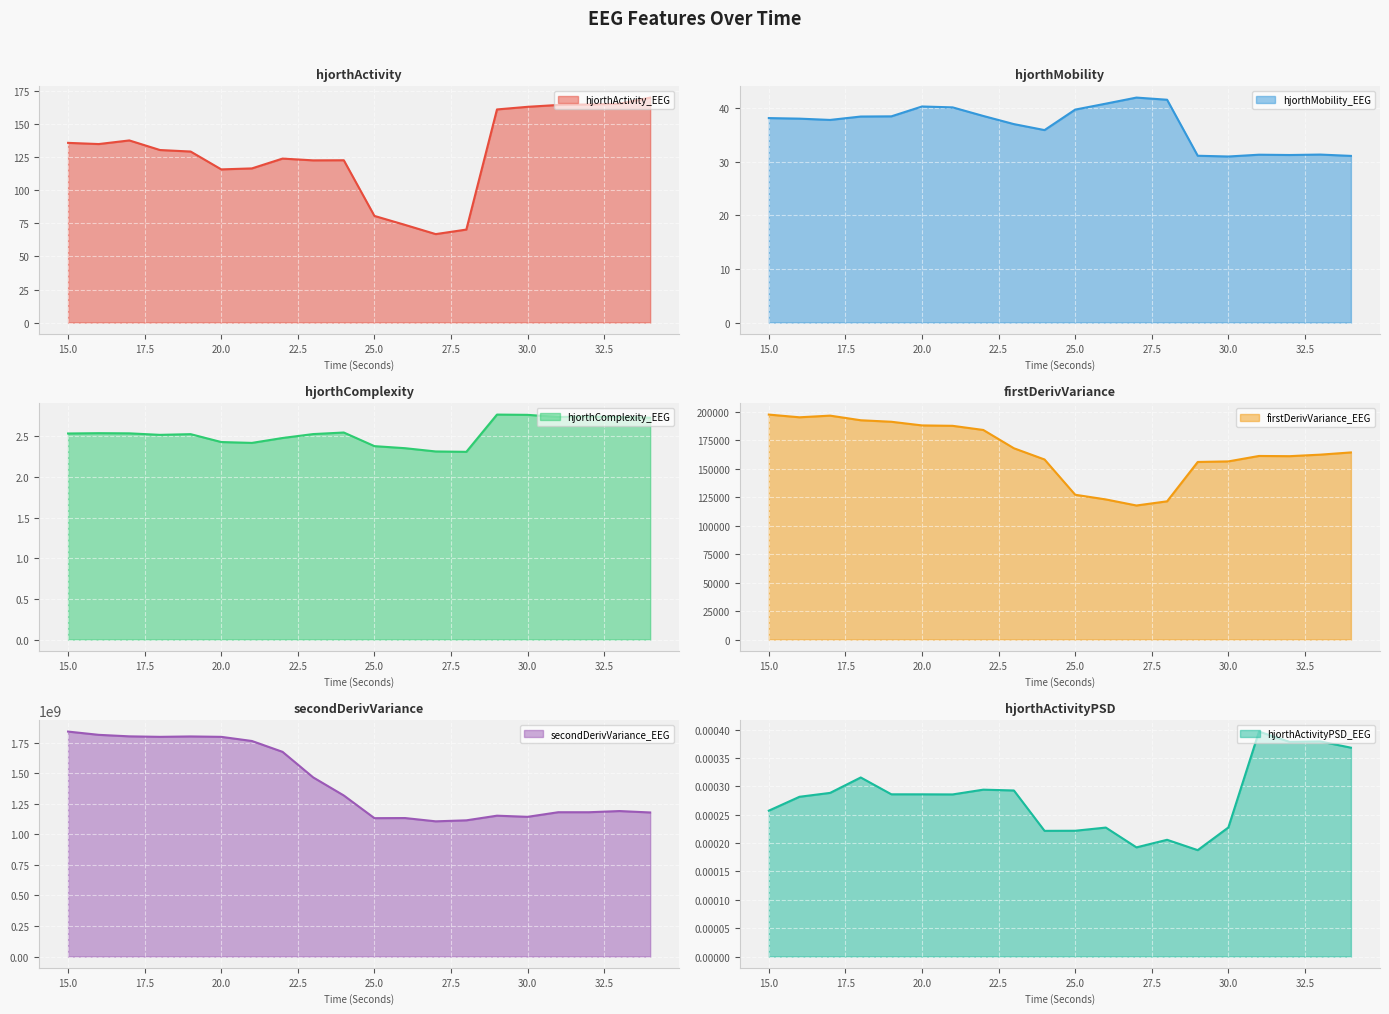

Reading right to left, list all the values displayed in this chart.

hjorthActivity_EEG: 34=170.3	33=165.6	32=165.1	31=164.7	30=163.3	29=161.3	28=70.4	27=66.9	26=73.9	25=80.7	24=122.9	23=122.8	22=124.1	21=116.7	20=115.9	19=129.5	18=130.6	17=137.9	16=135.1	15=136.0
hjorthMobility_EEG: 34=31.0	33=31.3	32=31.2	31=31.3	30=30.9	29=31.1	28=41.5	27=41.9	26=40.8	25=39.7	24=35.9	23=37.0	22=38.5	21=40.1	20=40.3	19=38.4	18=38.4	17=37.7	16=38.0	15=38.1
hjorthComplexity_EEG: 34=2.7	33=2.7	32=2.7	31=2.7	30=2.8	29=2.8	28=2.3	27=2.3	26=2.4	25=2.4	24=2.5	23=2.5	22=2.5	21=2.4	20=2.4	19=2.5	18=2.5	17=2.5	16=2.5	15=2.5
firstDerivVariance_EEG: 34=164165.7	33=162218.1	32=160881.3	31=161069.5	30=156299.5	29=155792.7	28=121272.5	27=117607.0	26=122934.9	25=127038.3	24=157973.8	23=167824.2	22=183880.4	21=187509.3	20=187870.5	19=191071.6	18=192399.0	17=196453.4	16=195000.0	15=197373.2
secondDerivVariance_EEG: 34=1179647966.8	33=1191217520.0	32=1181545559.3	31=1181590940.4	30=1143967891.5	29=1153282002.9	28=1115274600.1	27=1107073631.2	26=1133936071.9	25=1132966420.9	24=1318715415.9	23=1466904447.8	22=1676080395.6	21=1764937043.3	20=1798768535.5	19=1802137160.9	18=1798822833.6	17=1802876099.0	16=1815289846.6	15=1841908288.6
hjorthActivityPSD_EEG: 34=0.0	33=0.0	32=0.0	31=0.0	30=0.0	29=0.0	28=0.0	27=0.0	26=0.0	25=0.0	24=0.0	23=0.0	22=0.0	21=0.0	20=0.0	19=0.0	18=0.0	17=0.0	16=0.0	15=0.0